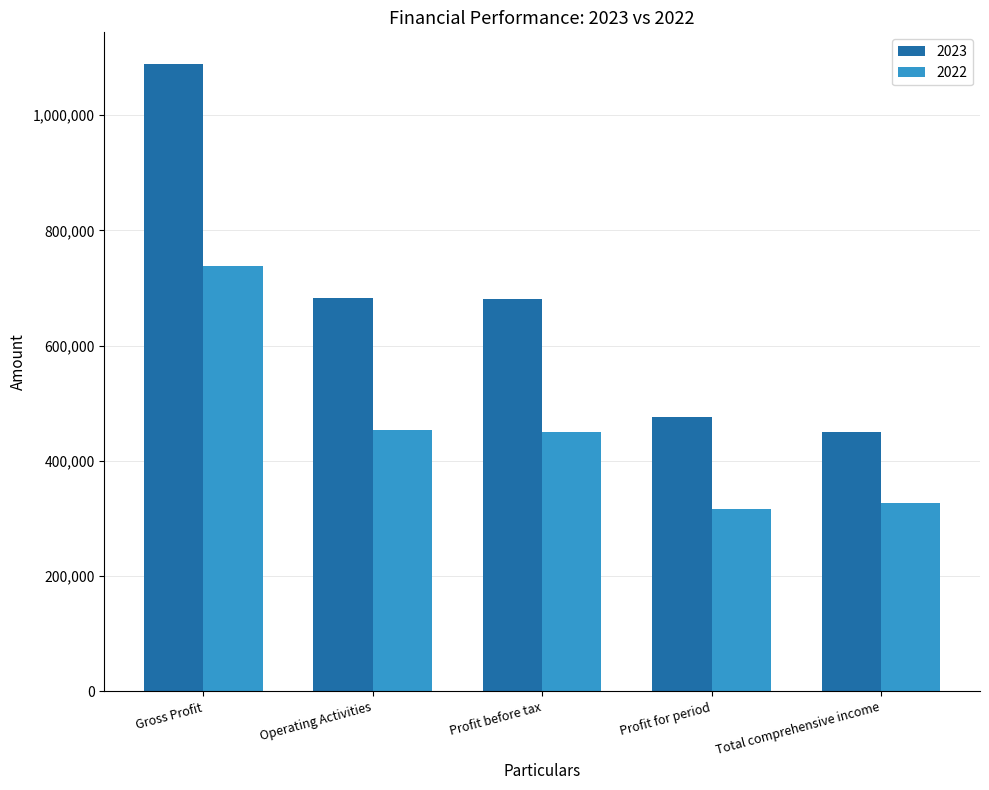

Which category has the highest value across all series?

Gross Profit